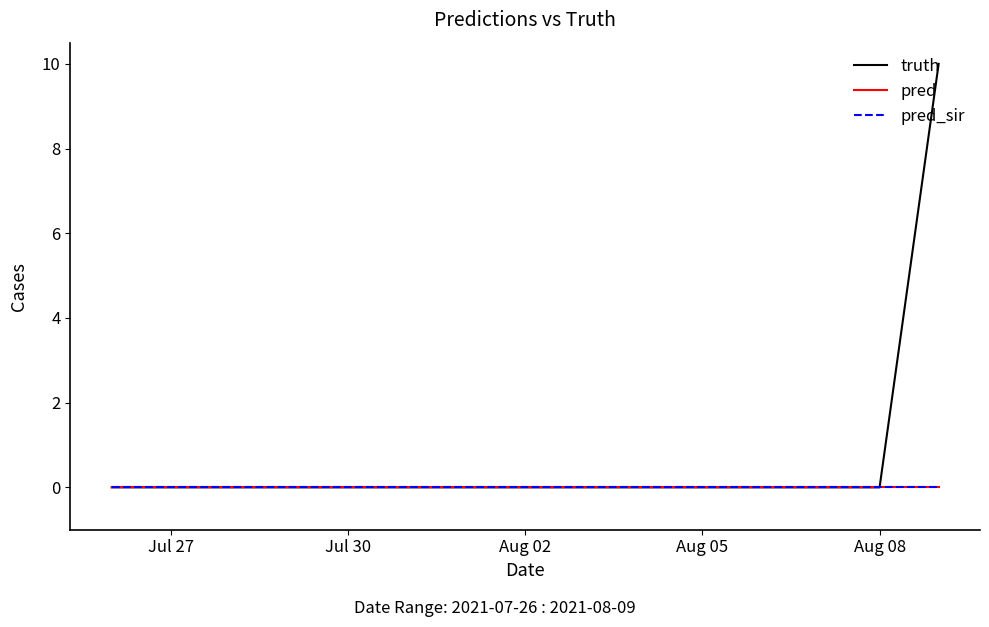

Which series has the largest total across all categories?

truth